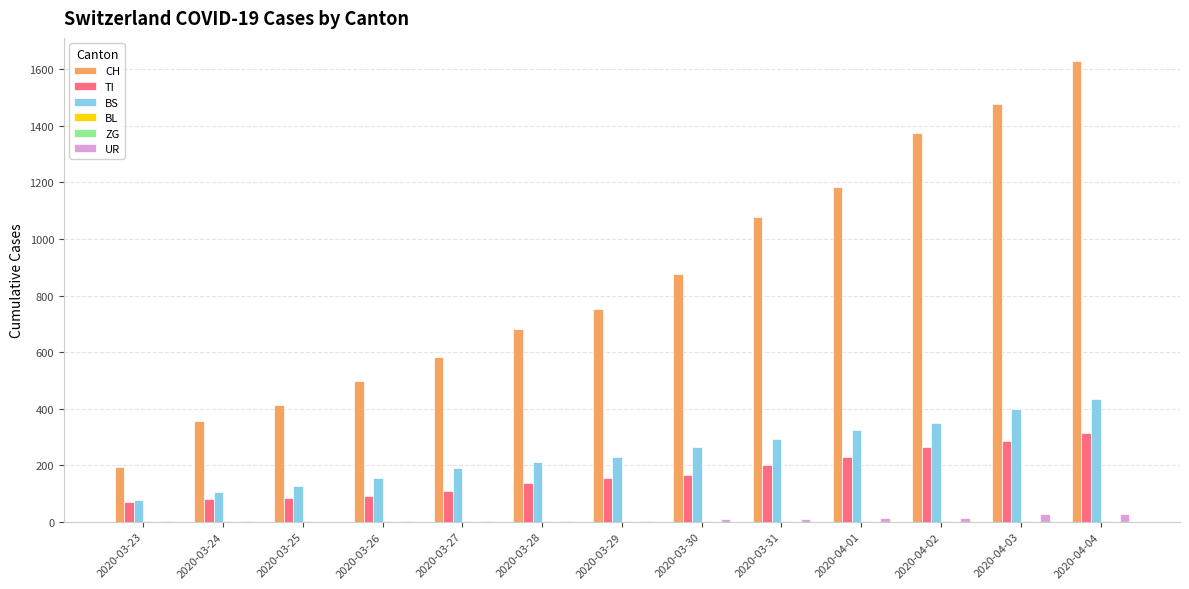

Which label corresponds to the largest value in the chart?

2020-04-04